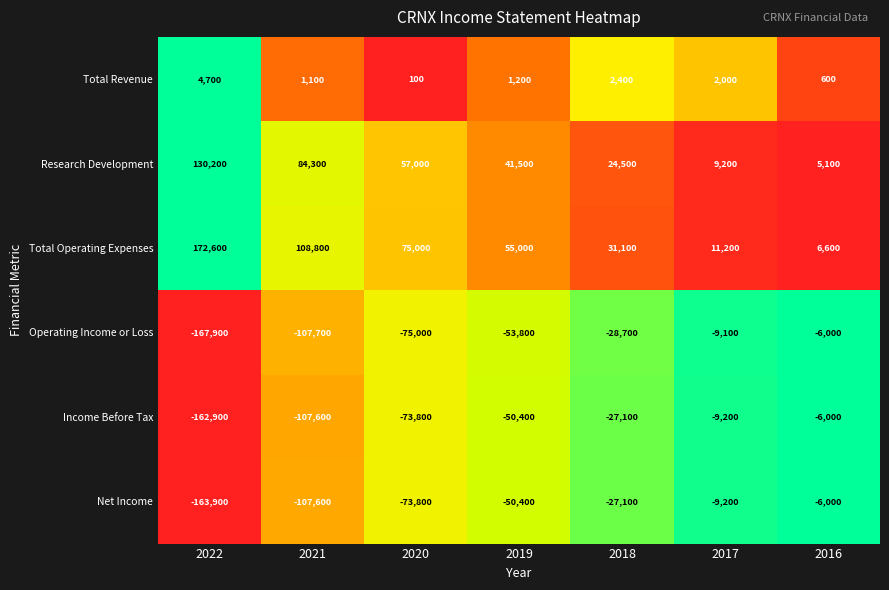

At which label is Net Income closest to -84950?

2020